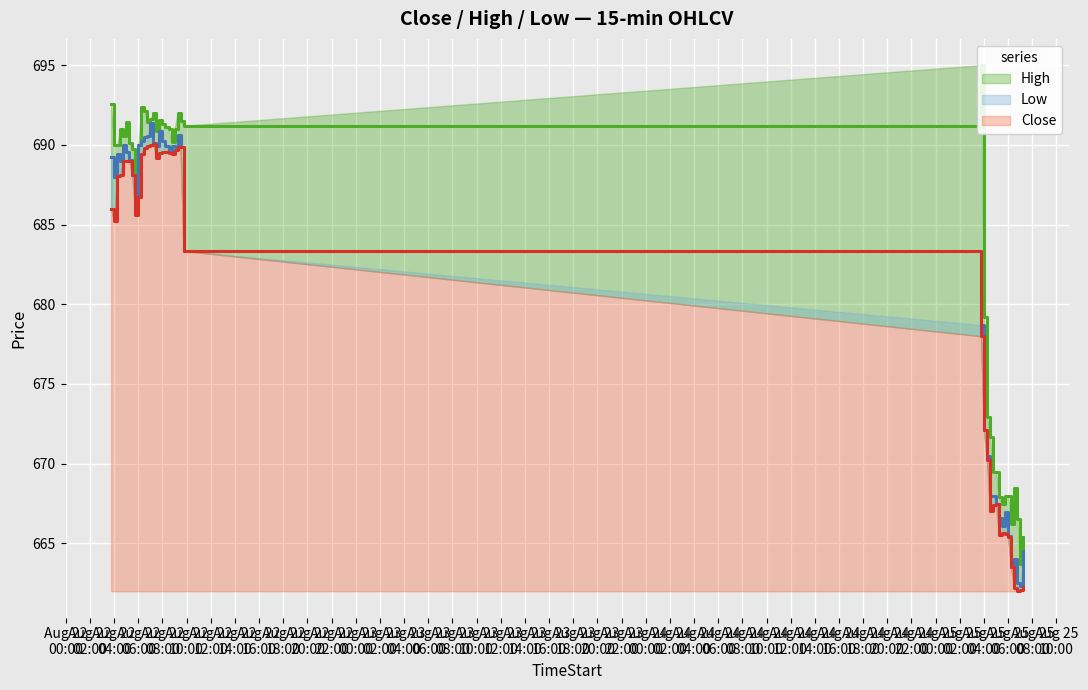

Between 2025-08-22 05:00 and 2025-08-25 06:30, which series saw the biggest shift?

Low